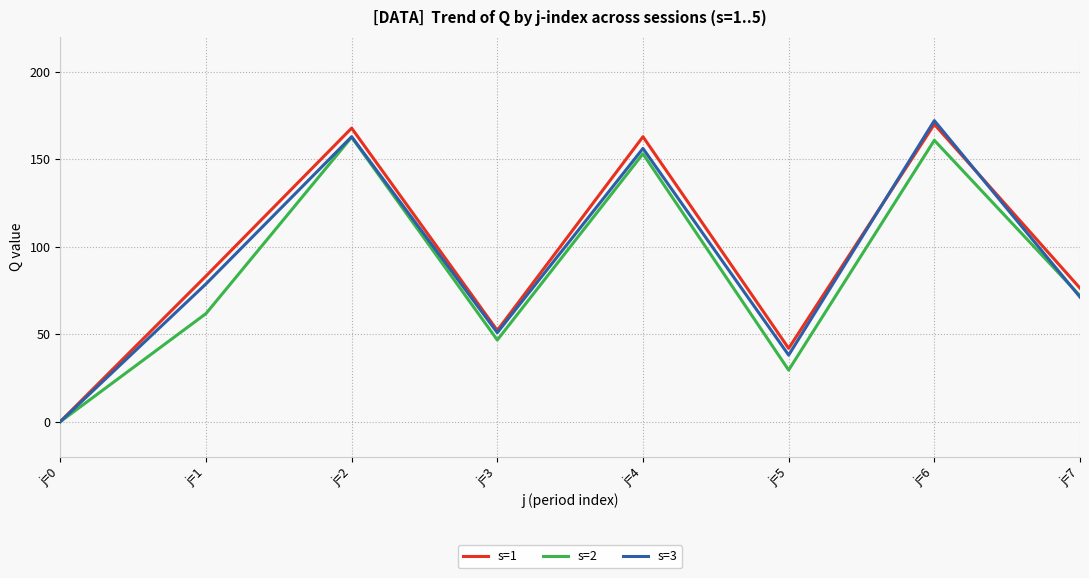

Rank the categories by s=3 value from lowest to highest.

j=0, j=5, j=3, j=7, j=1, j=4, j=2, j=6